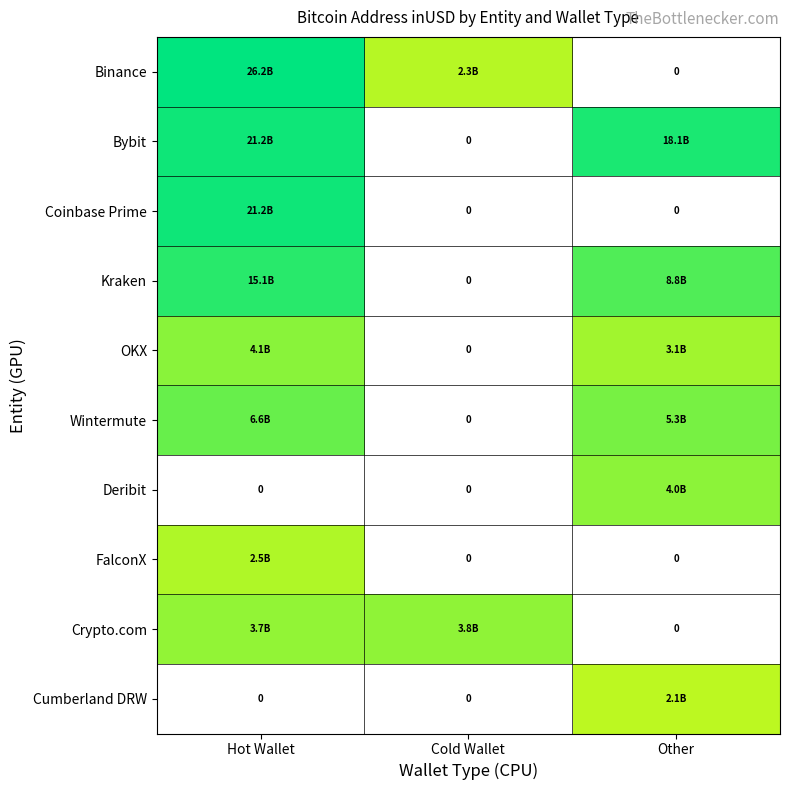

What is the spread (max minus min) of values at Cold Wallet?

3842023109.2